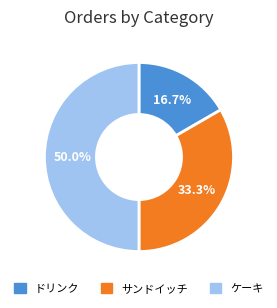

What is the largest slice in the pie chart?

ケーキ